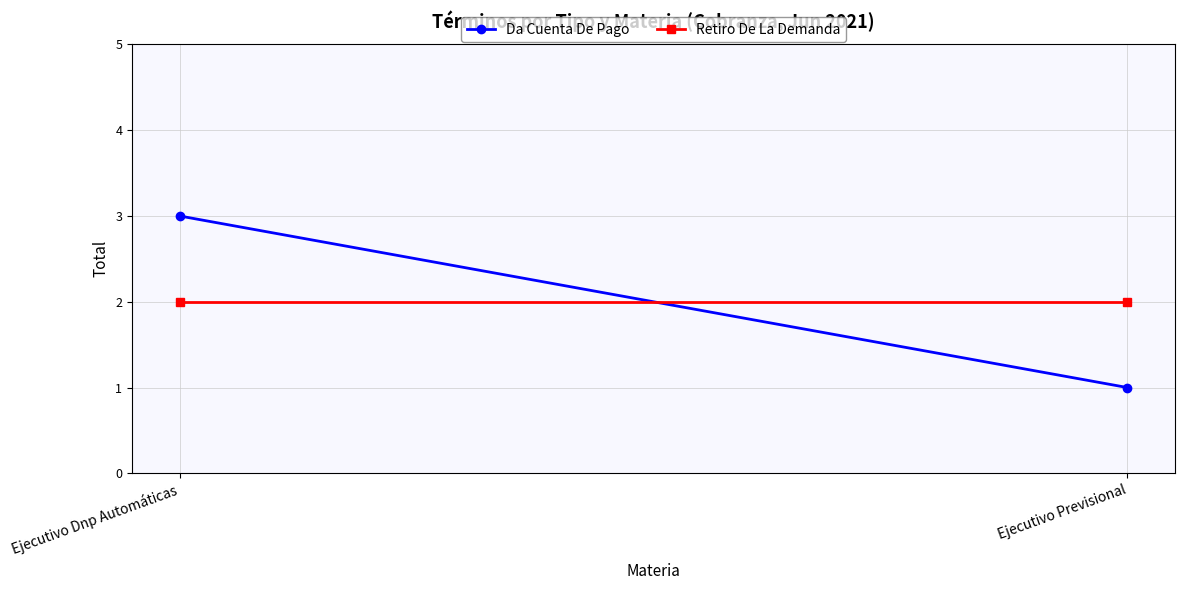

What position from the left is Ejecutivo Dnp Automáticas?

1